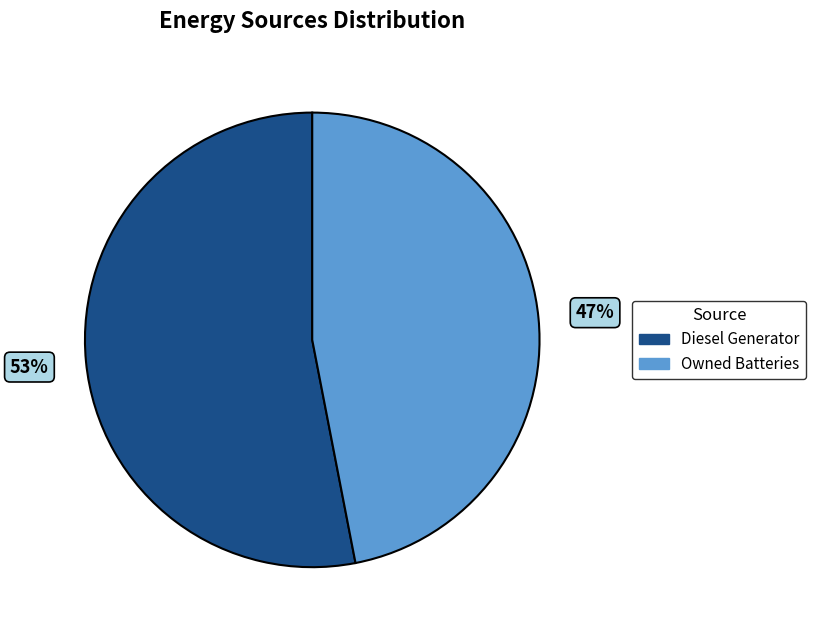

Is there a majority slice in this chart?

Yes